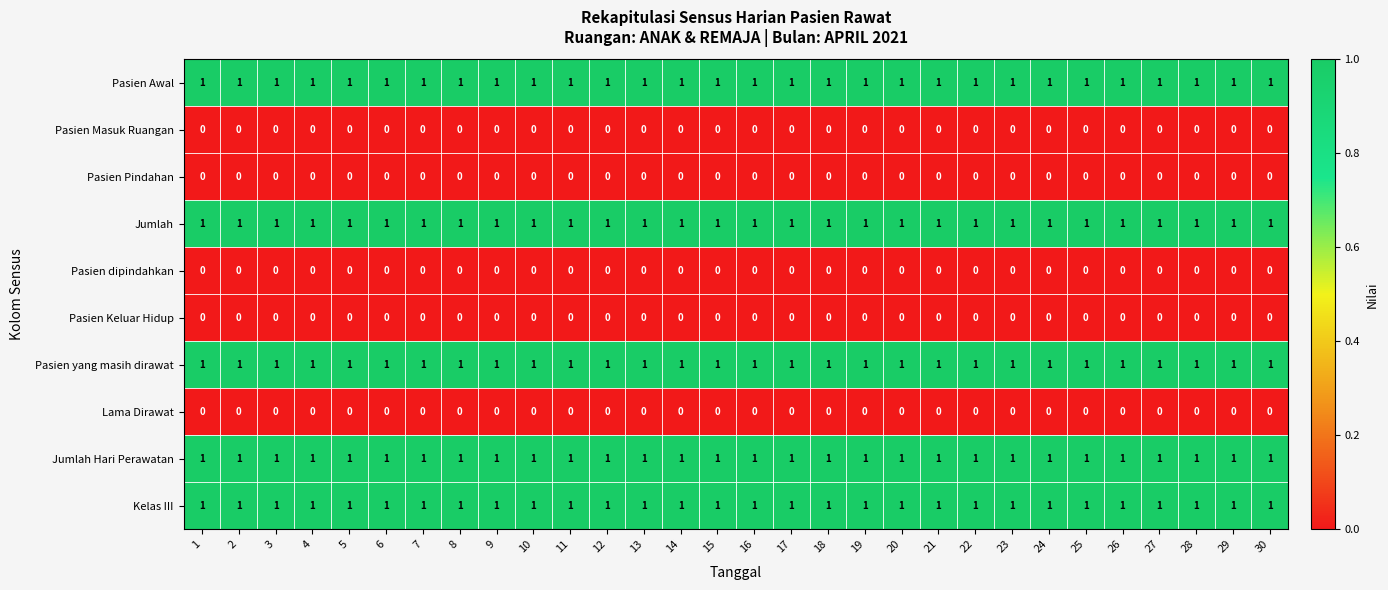

What is the total value across all series at 28?

5